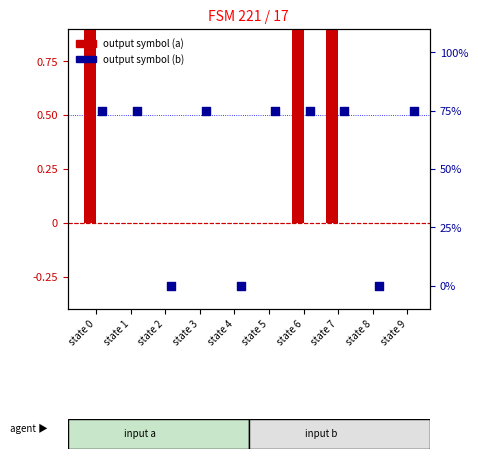

Which series contains the highest Y value?

output symbol (b)